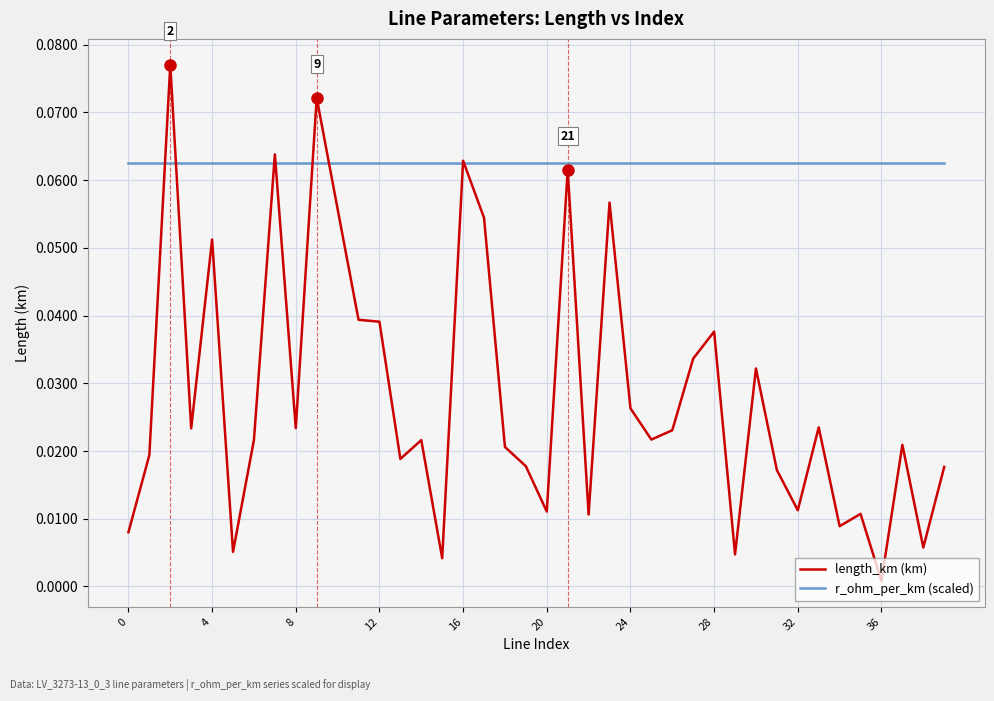

Rank the series by their maximum value, from highest to lowest.

length_km (km), r_ohm_per_km (scaled)